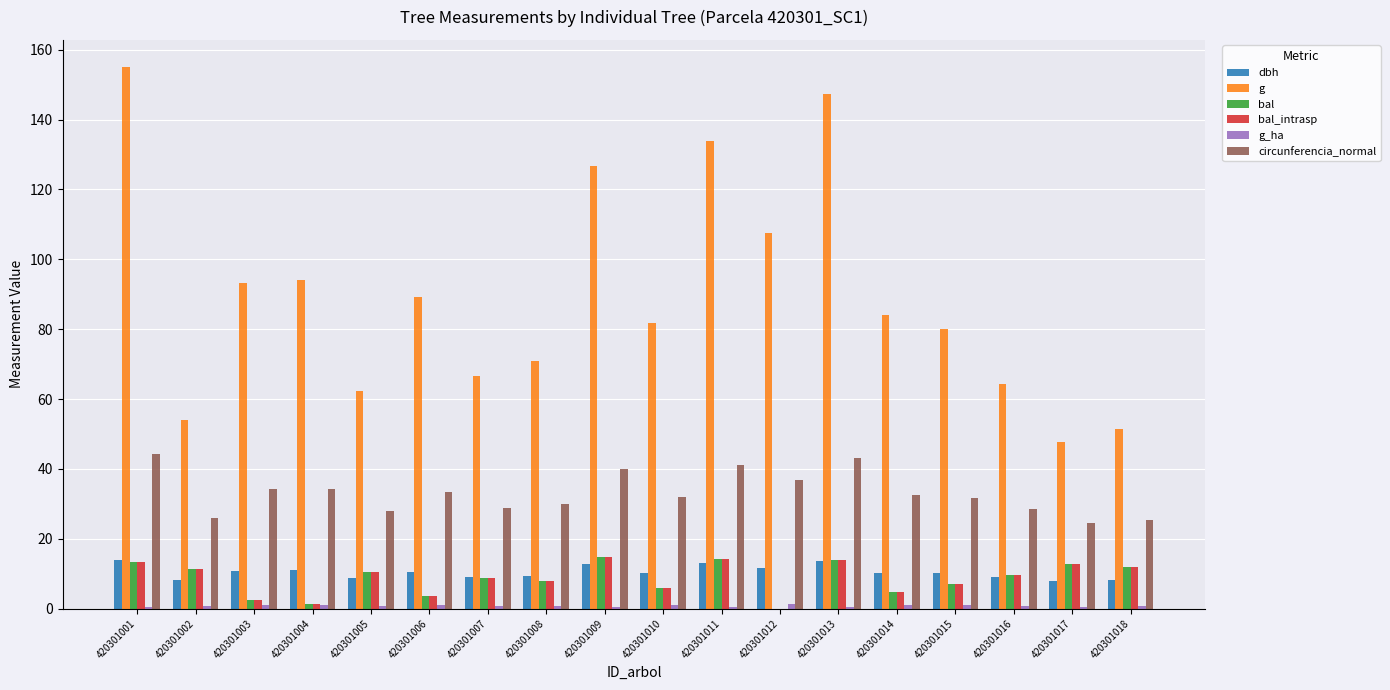

Count the number of categories in the chart.

18